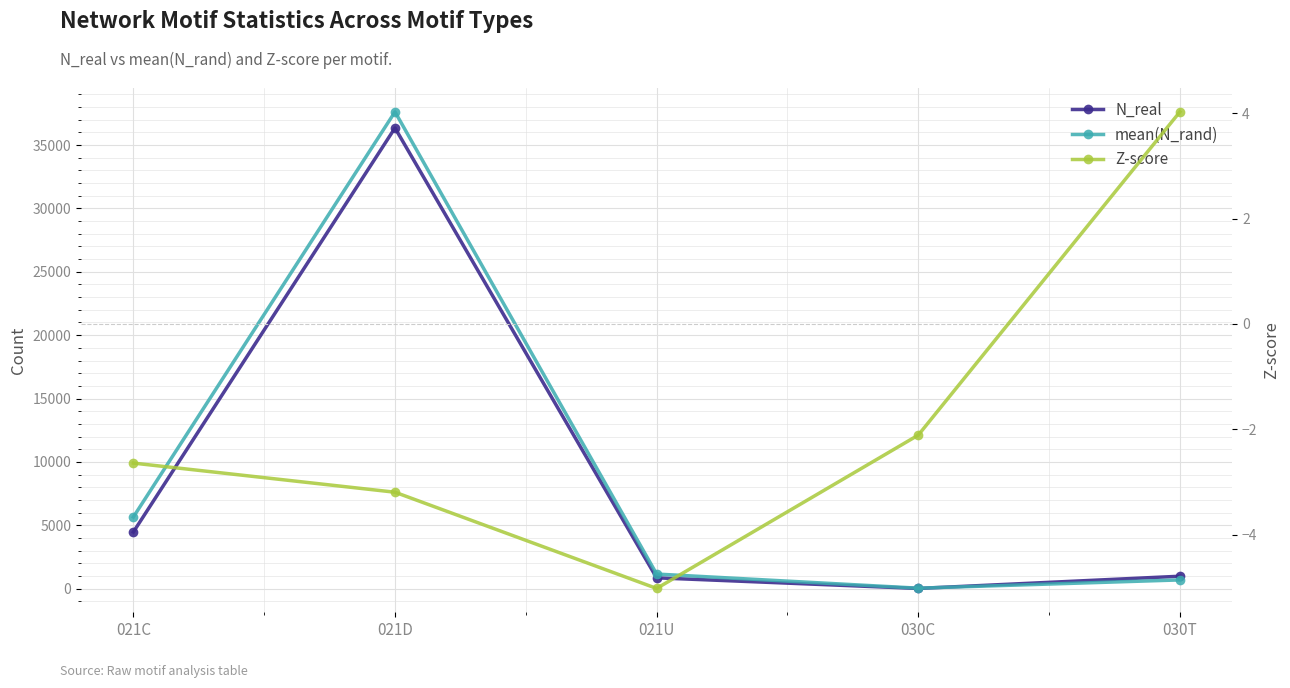

The value of N_real at 030T is 981.0. True or false?

True